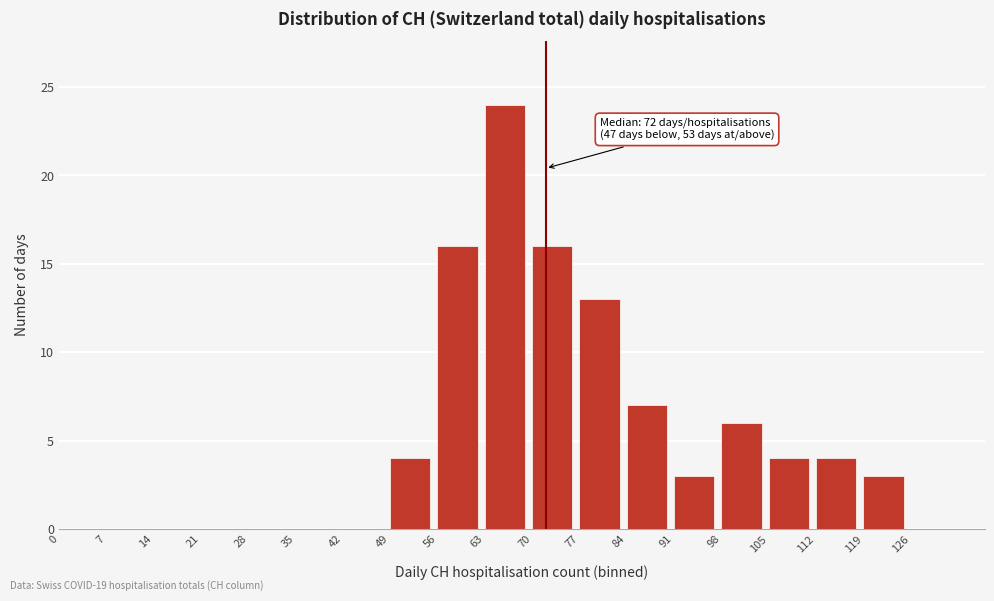

Over which range of the x-axis is the bar tallest?

63 to 70